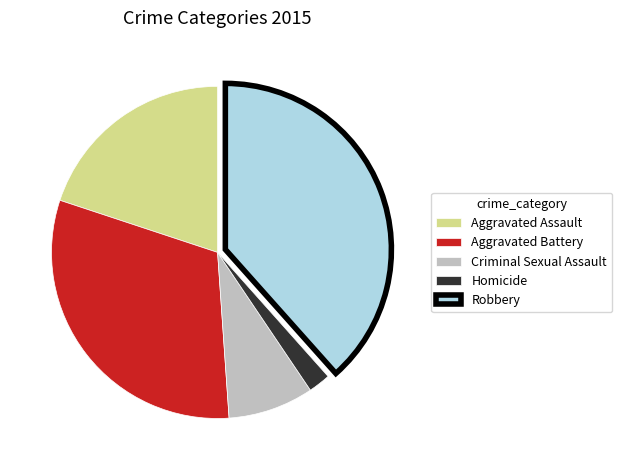

Do Aggravated Battery and Homicide together represent more than half of the pie?

No